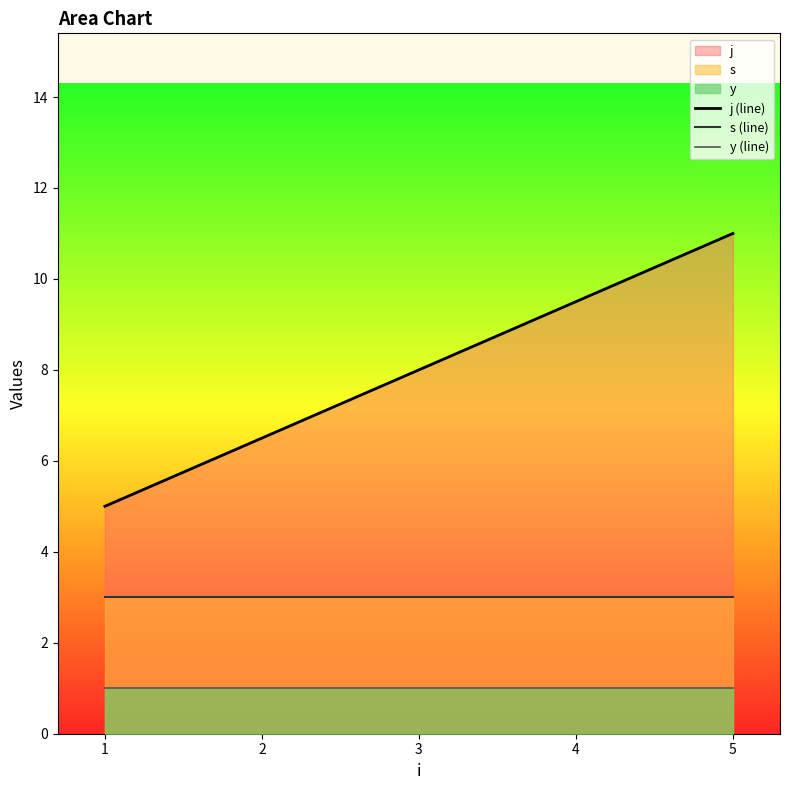

Between 1 and 5, which series saw the biggest shift?

j (line)